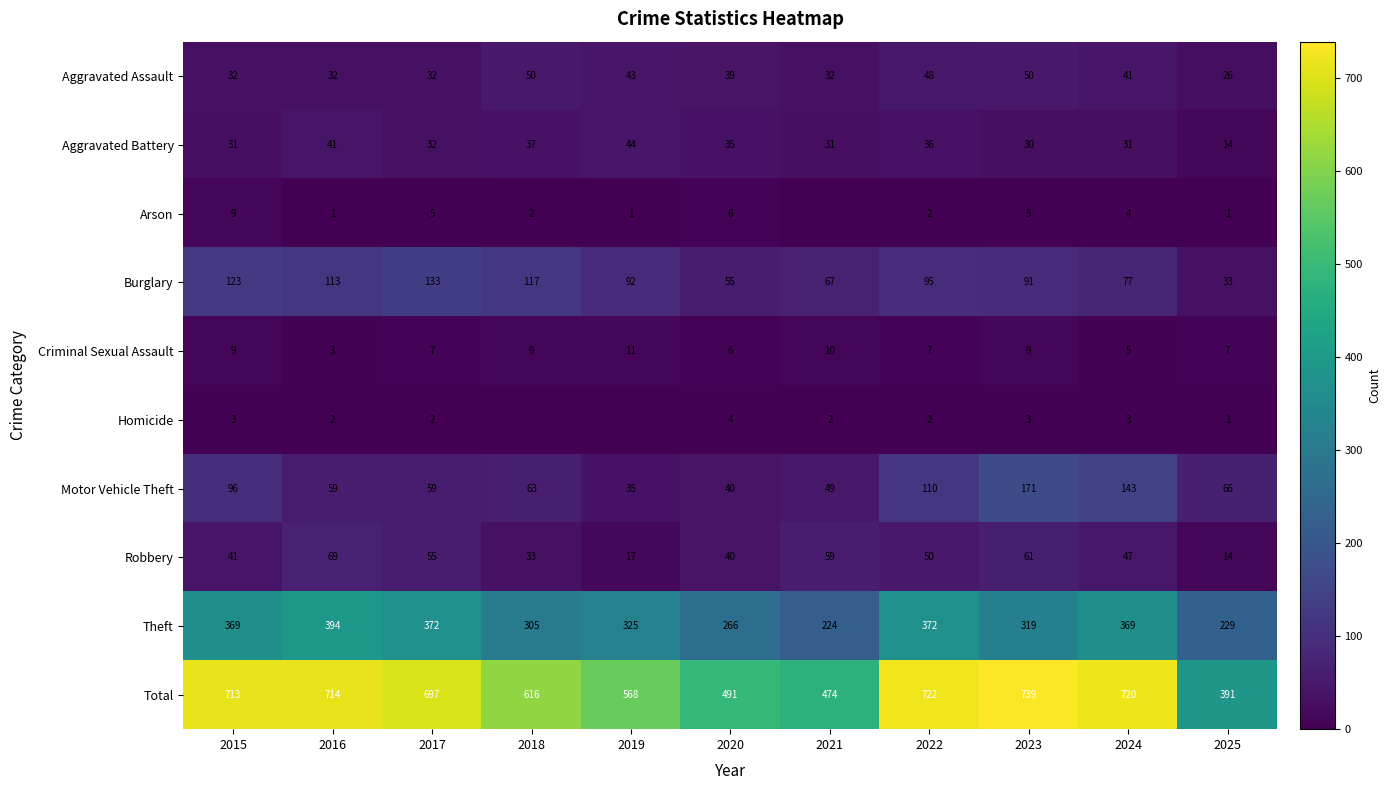

What is the highest value of the Theft series?

394